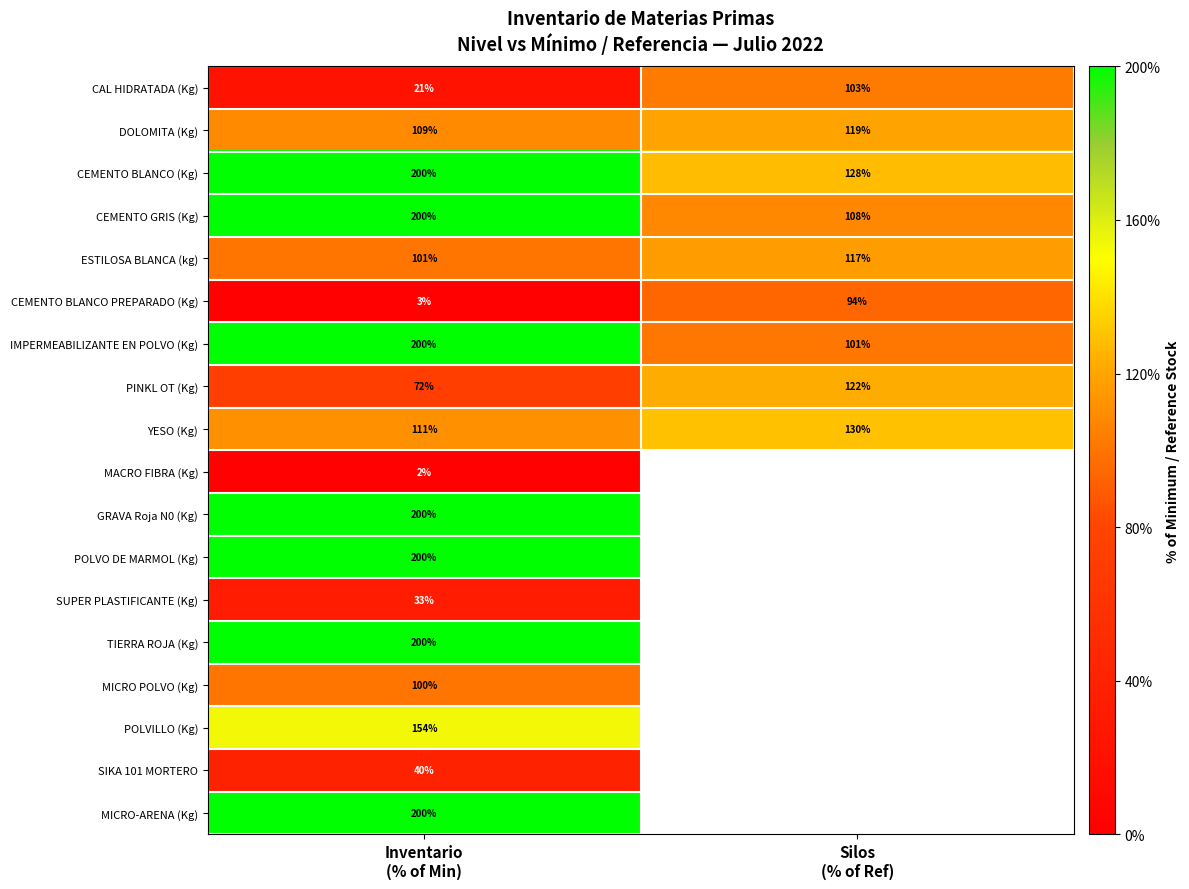

At Silos (% of Ref), list the series in order from largest to smallest.

YESO (Kg), CEMENTO BLANCO (Kg), DOLOMITA (Kg), ESTILOSA BLANCA (kg), CEMENTO GRIS (Kg), CAL HIDRATADA (Kg), MACRO FIBRA (Kg), GRAVA Roja N0 (Kg), POLVO DE MARMOL (Kg), SUPER PLASTIFICANTE (Kg), TIERRA ROJA (Kg), MICRO POLVO (Kg), POLVILLO (Kg), SIKA 101 MORTERO, MICRO-ARENA (Kg), PINKL OT (Kg), IMPERMEABILIZANTE EN POLVO (Kg), CEMENTO BLANCO PREPARADO (Kg)